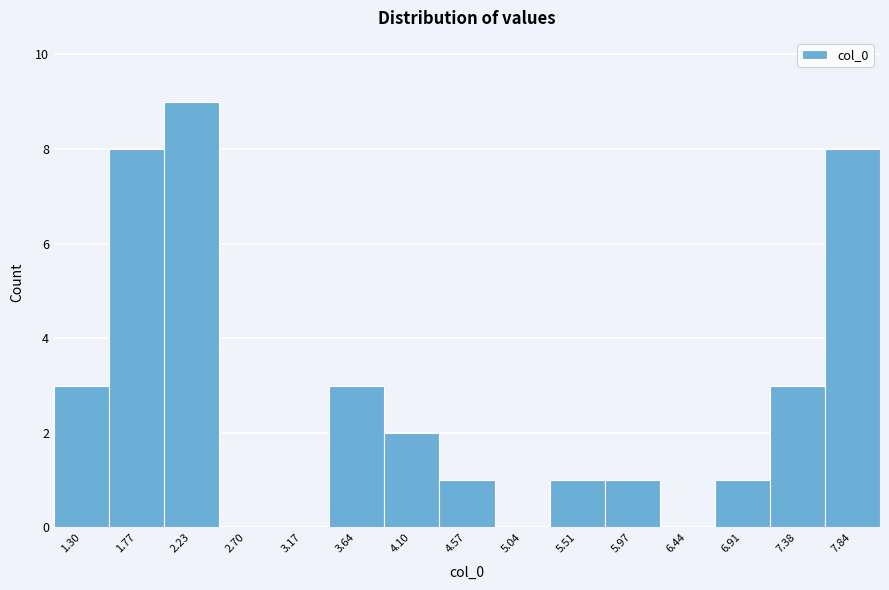

Over which range of the x-axis is the bar tallest?

2.00 to 2.45